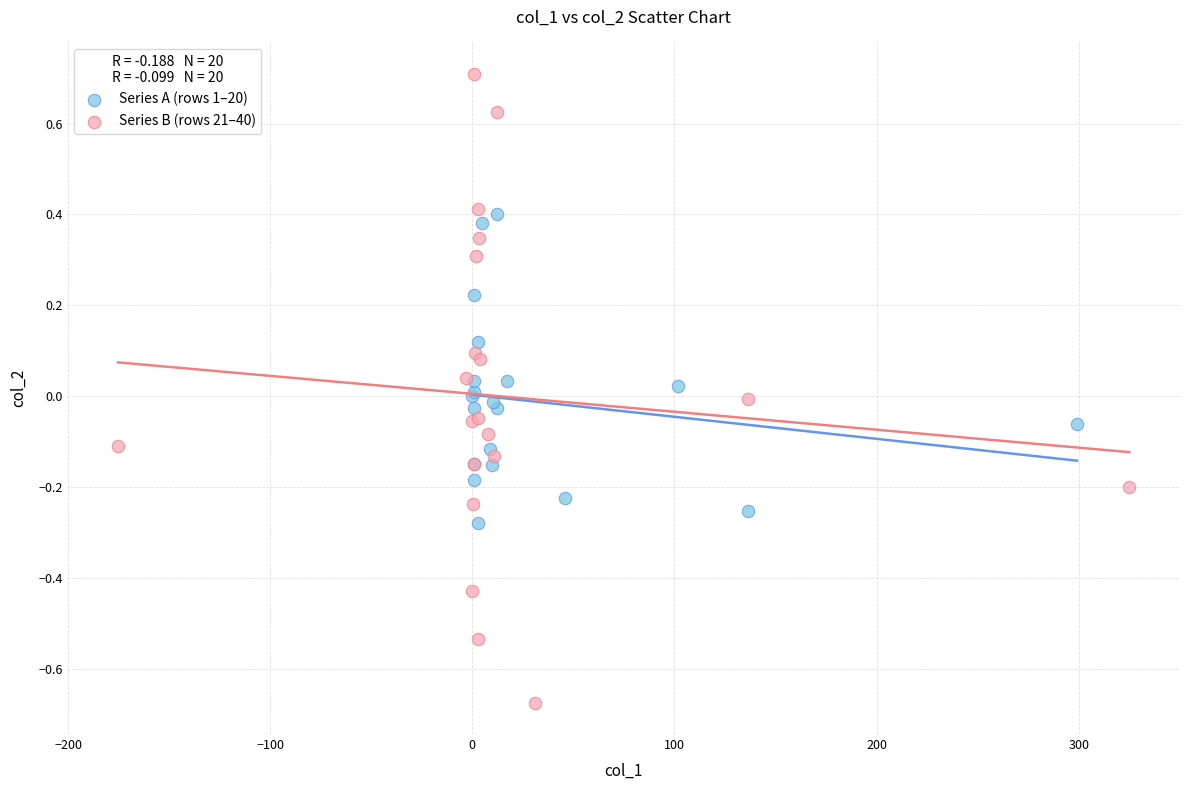

Which series contains the highest Y value?

Series B (rows 21–40)